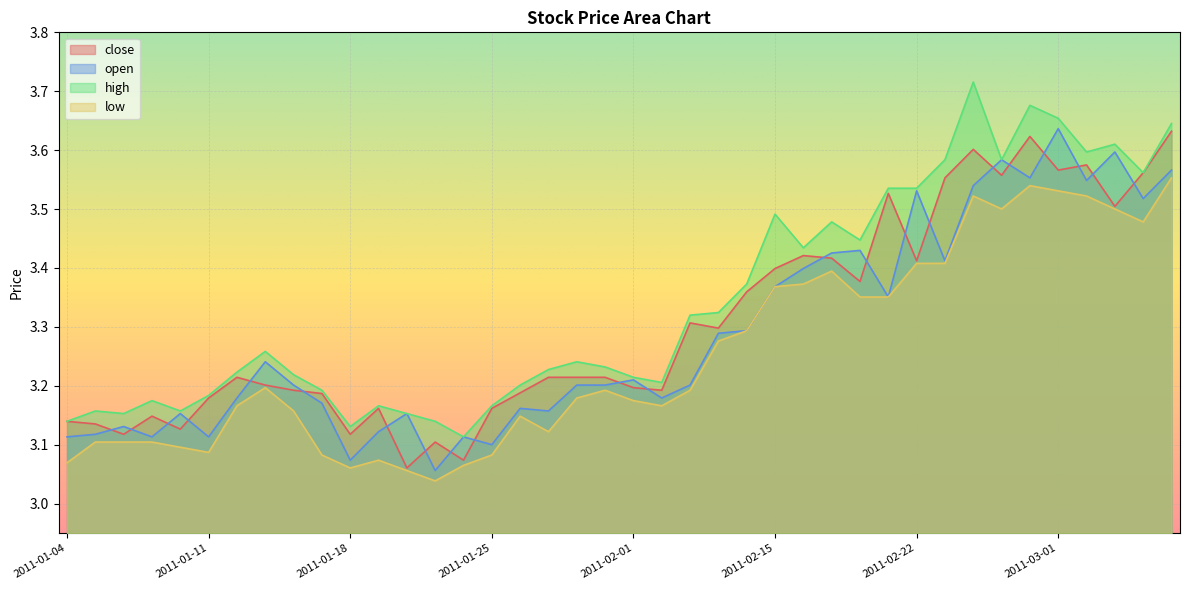

What is the sum of the close values at 2011-02-16 and 2011-02-01?

6.6